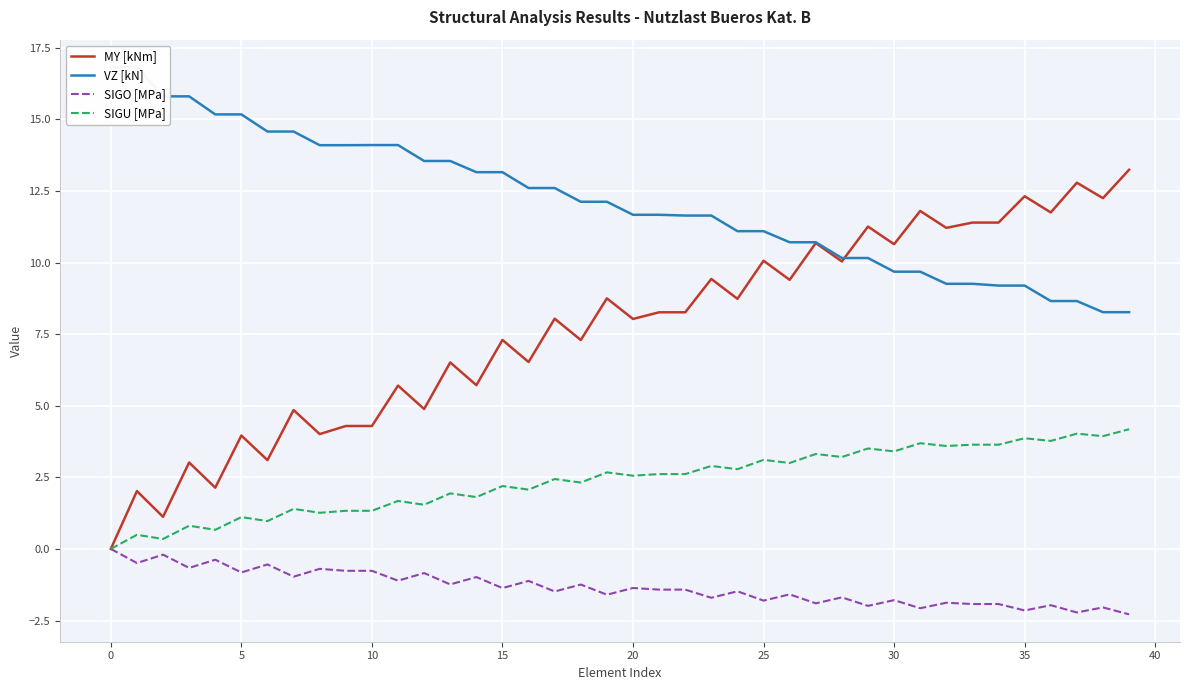

Is this an area chart (filled region under the line)?

No